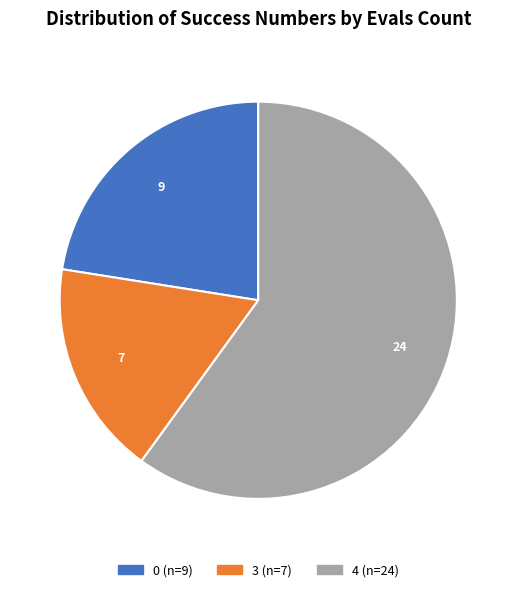

Is there any slice that represents more than half of the pie?

Yes